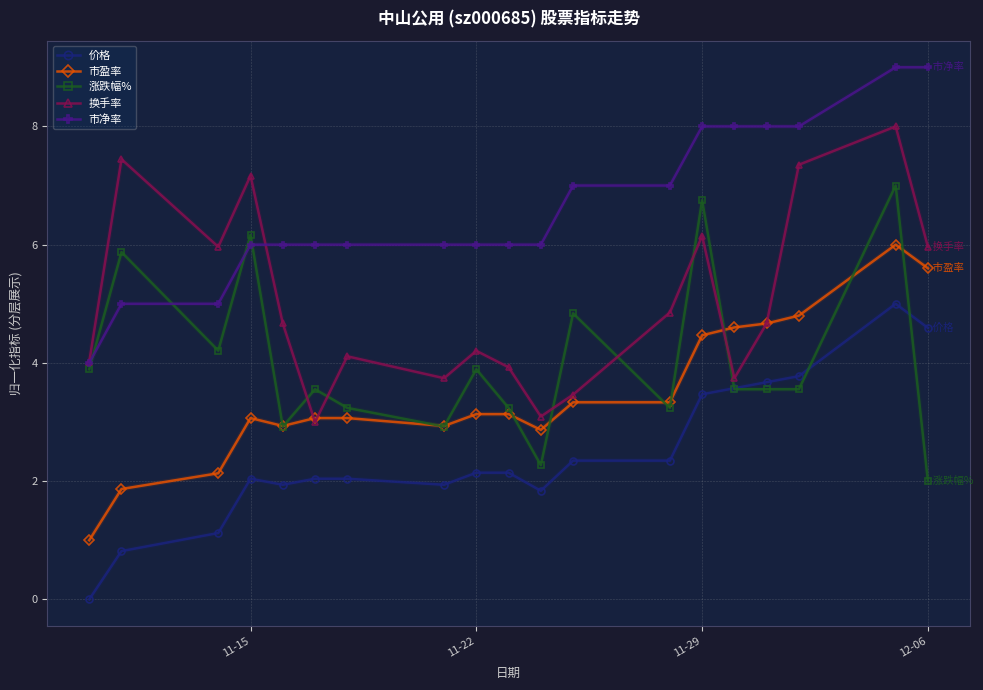

True or false: 市盈率 has more than 1 interior local peaks.

True